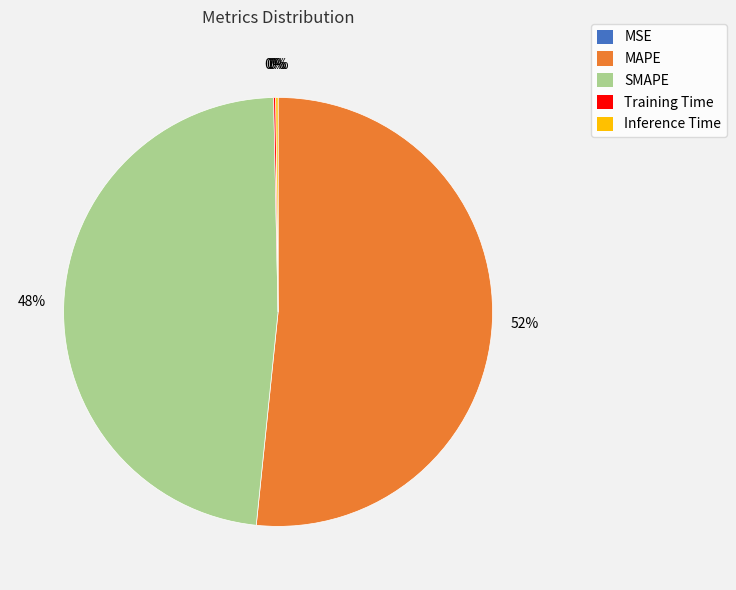

The MAPE slice represents 52% of the pie. True or false?

True